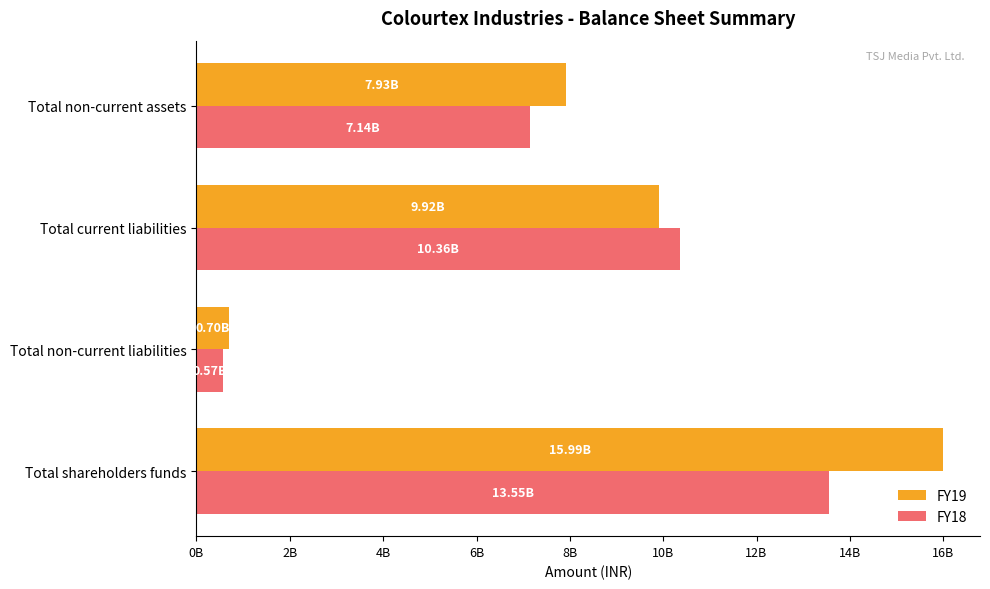

Reading left to right, extract all data points from this chart.

FY19: 15988286793	703735641	9915882606	7925760259
FY18: 13550934735	569646306	10356460897	7143319741